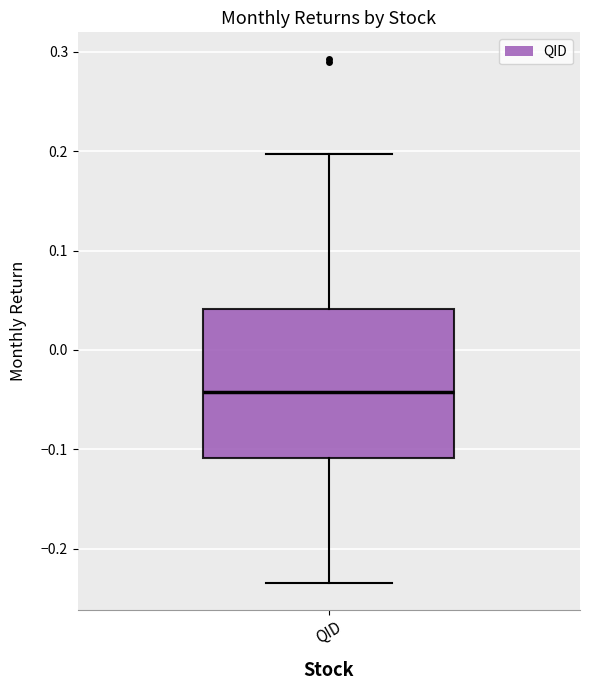

Transcribe this box plot: give where the median line is, the range the box spans, and where the two whiskers end, as read against the y-axis. The values are not printed on the chart, so give them approximately, as read against the axis.

median -0.04, box -0.11 to 0.04, whiskers -0.23 to 0.20